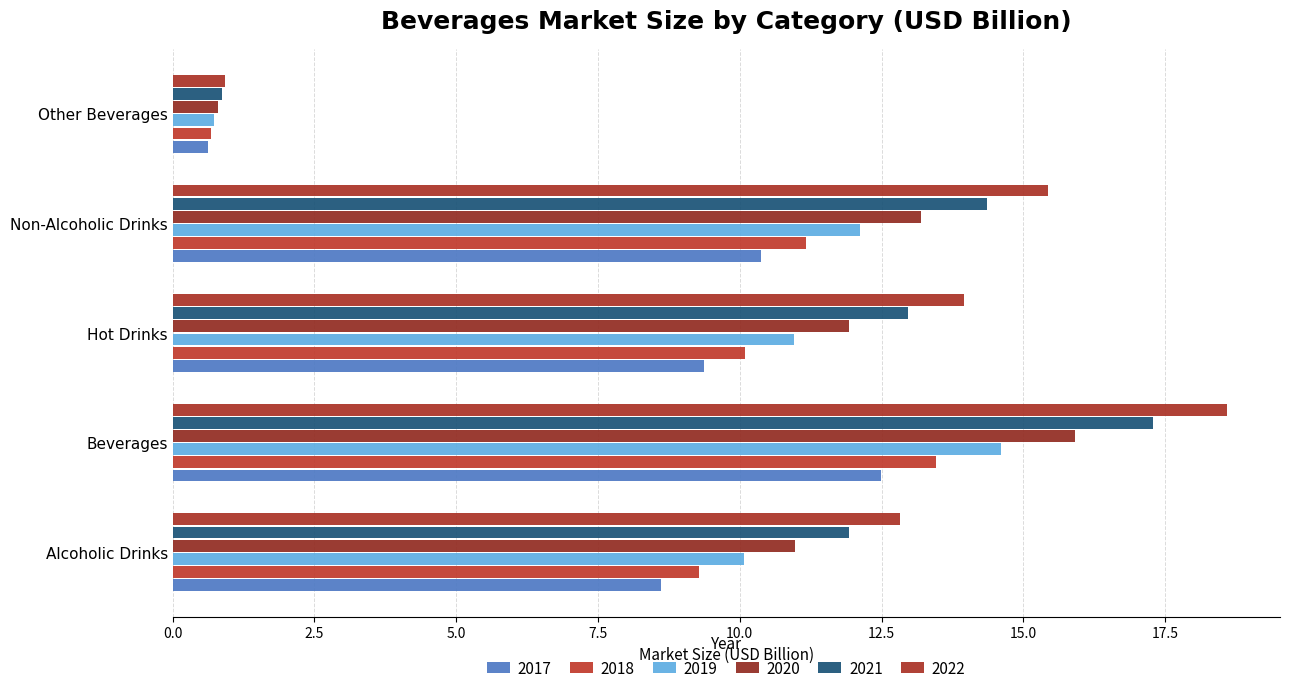

List the series in order of their peak value, lowest first.

2017, 2018, 2019, 2020, 2021, 2022